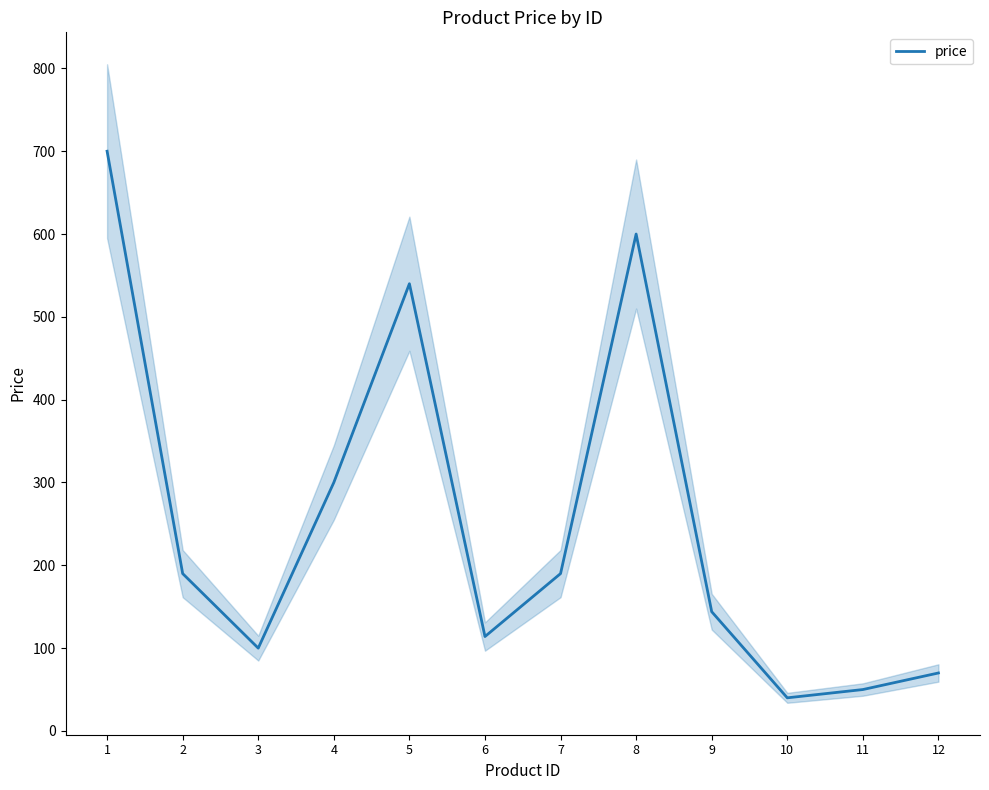

Reading right to left, what are all the values shown in this chart?

12=70	11=50	10=40	9=144	8=600	7=190	6=114	5=540	4=300	3=100	2=190	1=700